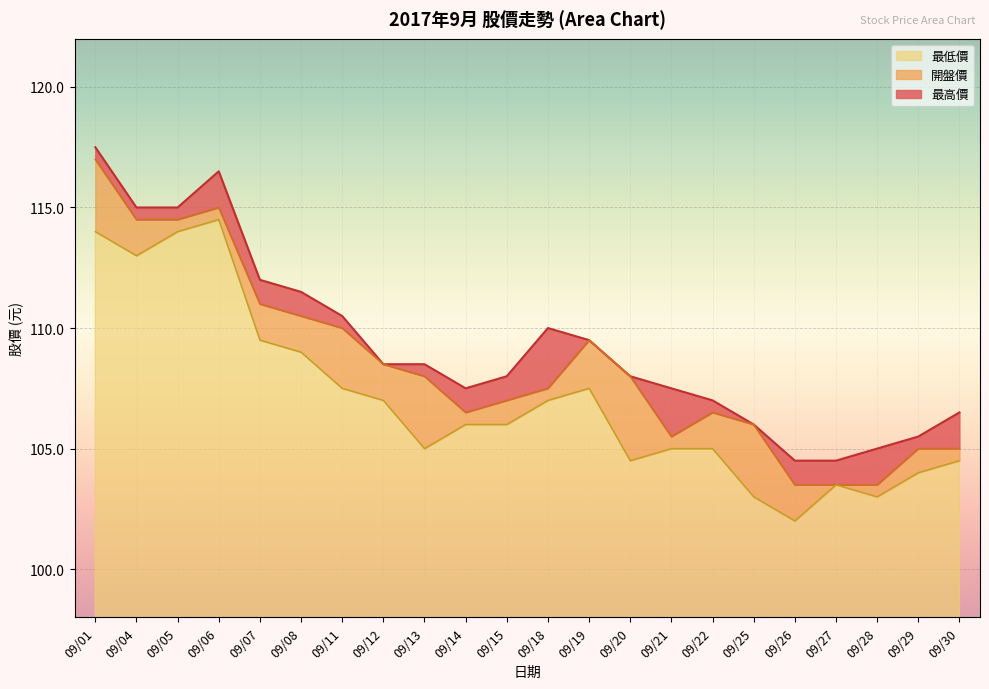

How many values in the 最高價 series exceed 108?

11